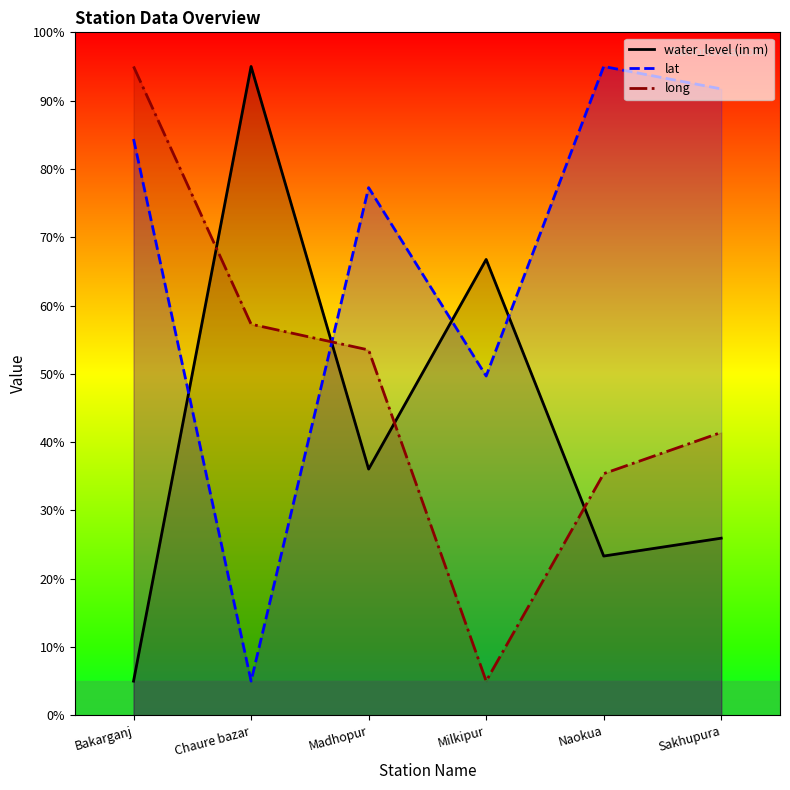

List the series in order of their overall mean, lowest first.

water_level (in m), long, lat